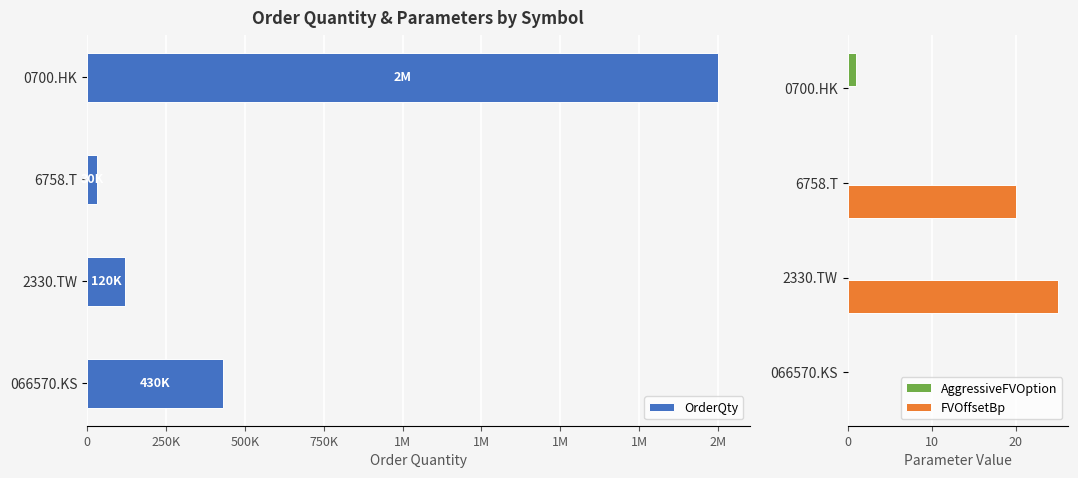

True or false: AggressiveFVOption has a value of 0 at 066570.KS.

True